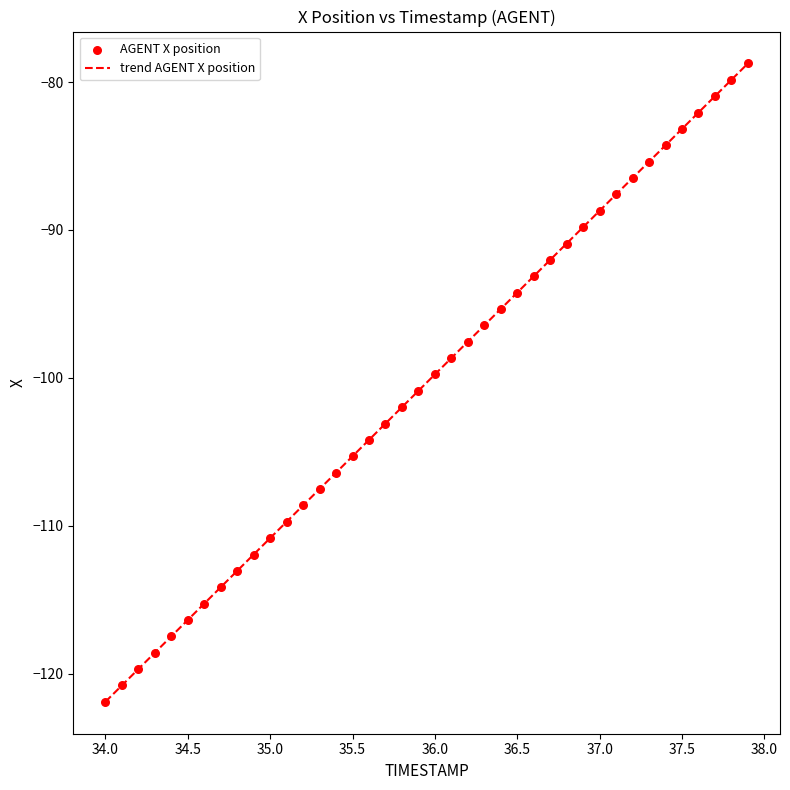

What is the smallest value displayed?

-121.9